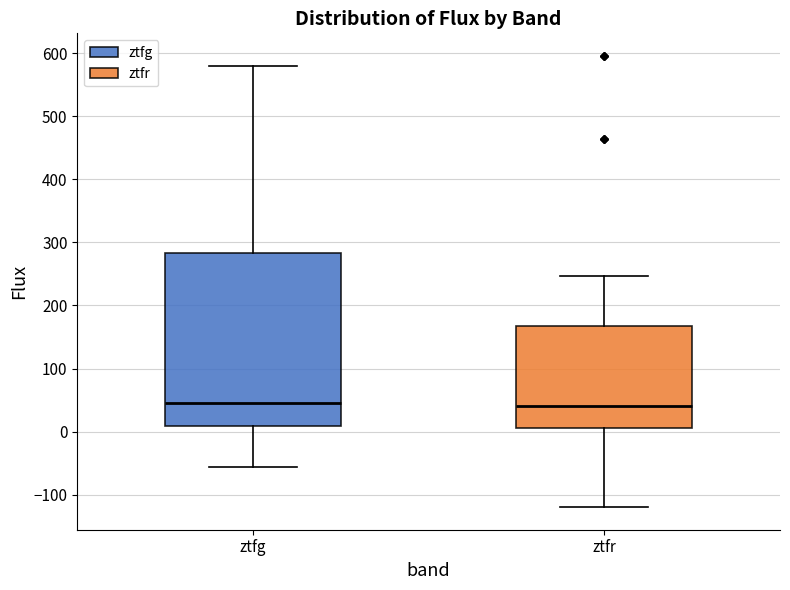

Comparing the boxes themselves (not the whiskers), which one is the tallest?

ztfg